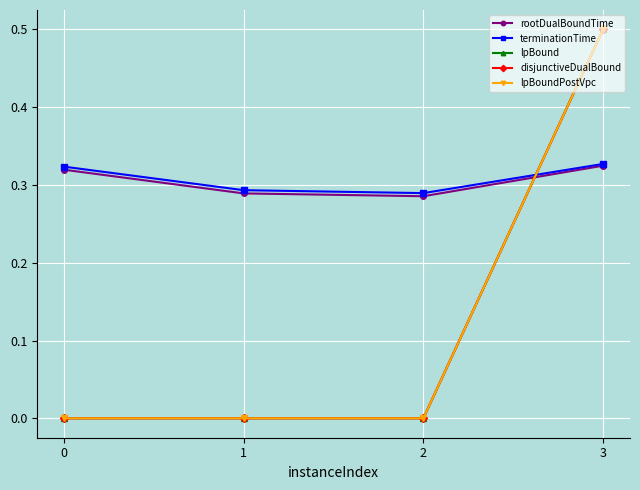

True or false: lpBoundPostVpc has more than 0 interior local peaks.

False